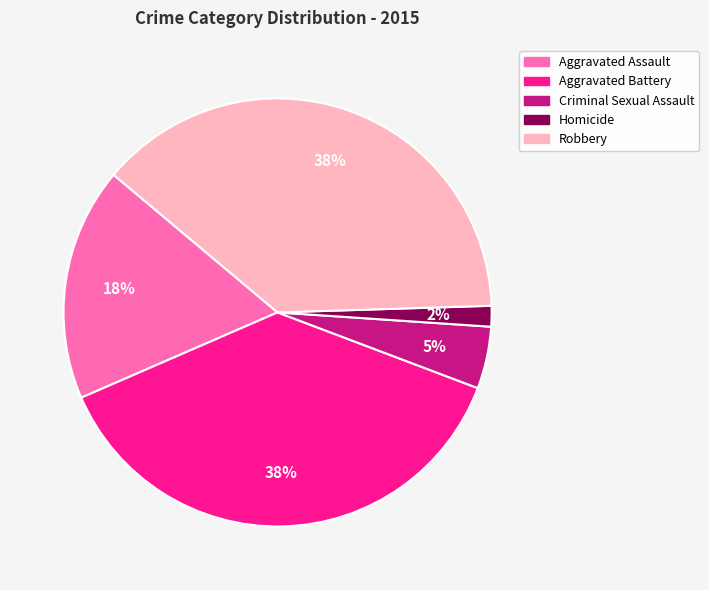

To the nearest percent, what is the combined percentage of Homicide and Robbery?

40%